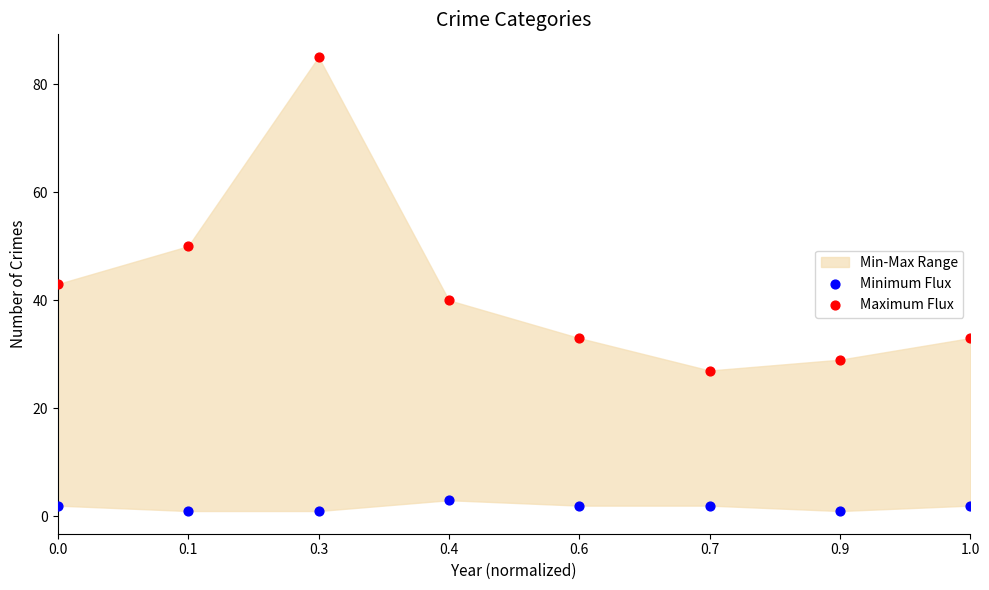

Across all data points, what is the range of Y values (max minus min)?

84